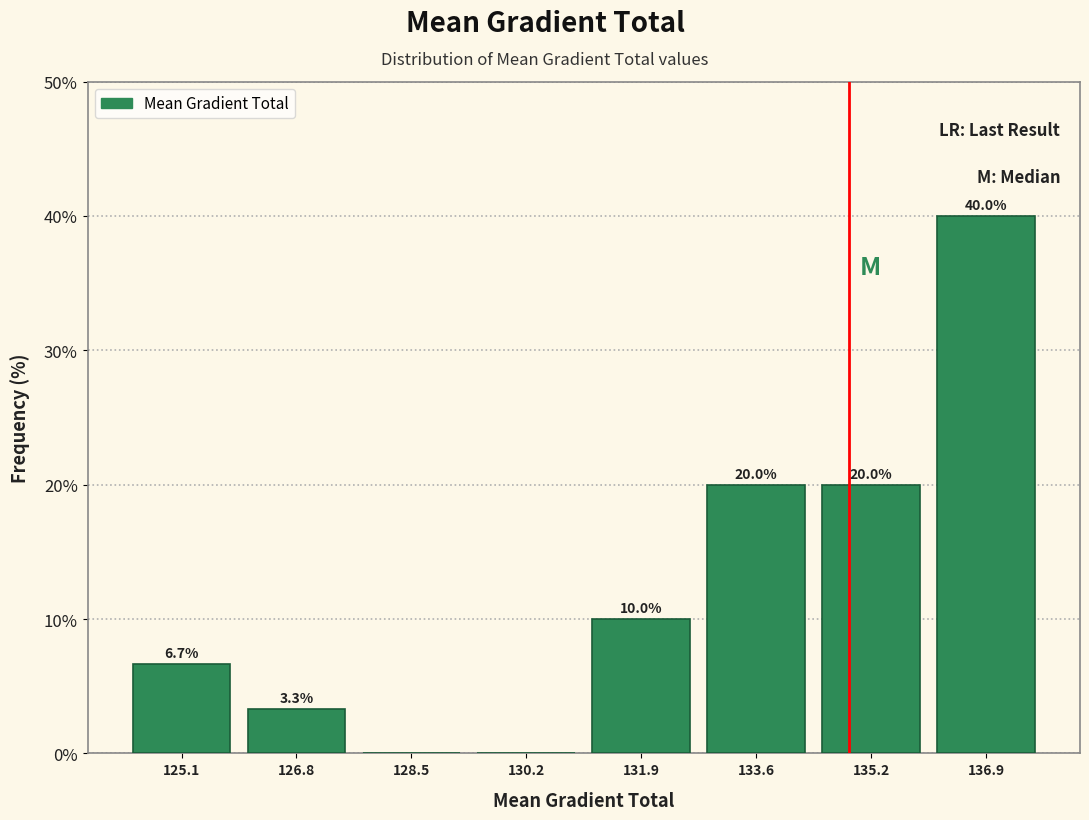

Over which range of the x-axis is the bar tallest?

136.0 to 137.8